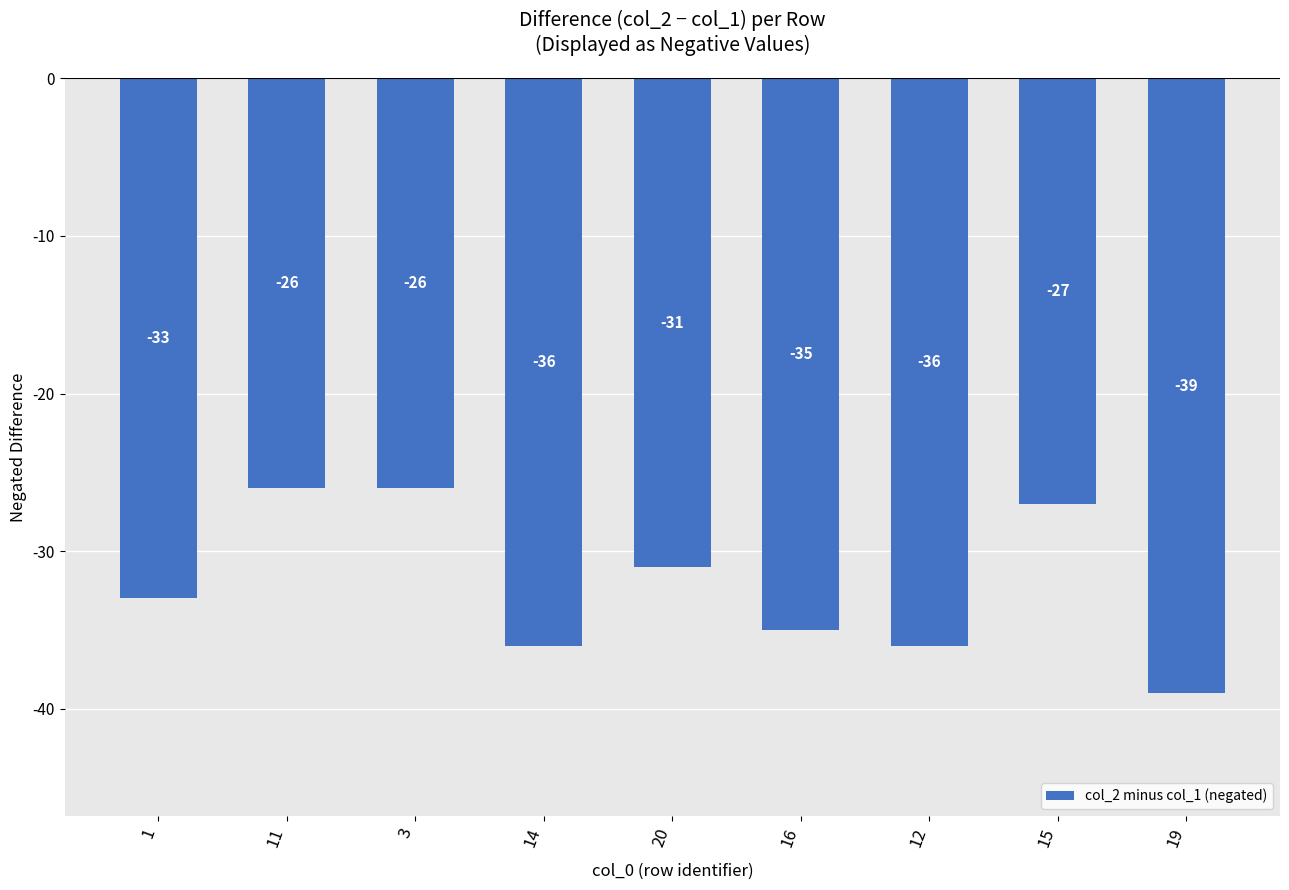

The chart shows a value of -36 at 12. True or false?

True